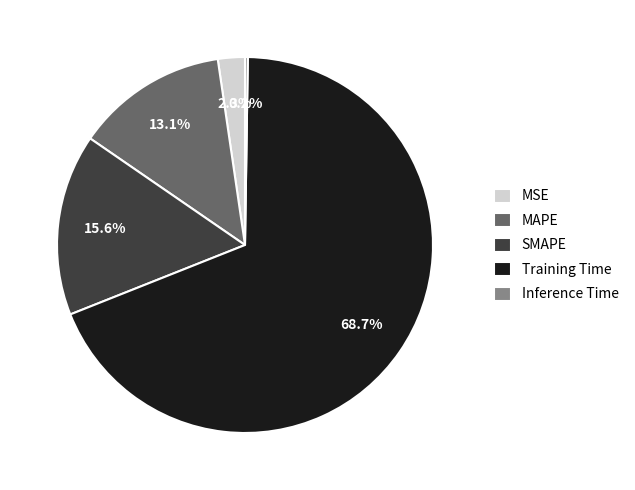

Which has a higher value, MAPE or MSE?

MAPE